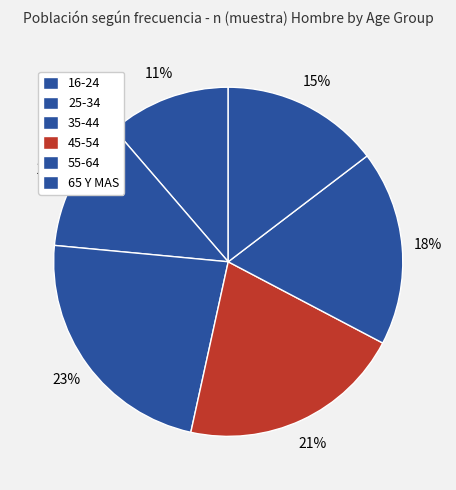

How many slices are in this pie chart?

6